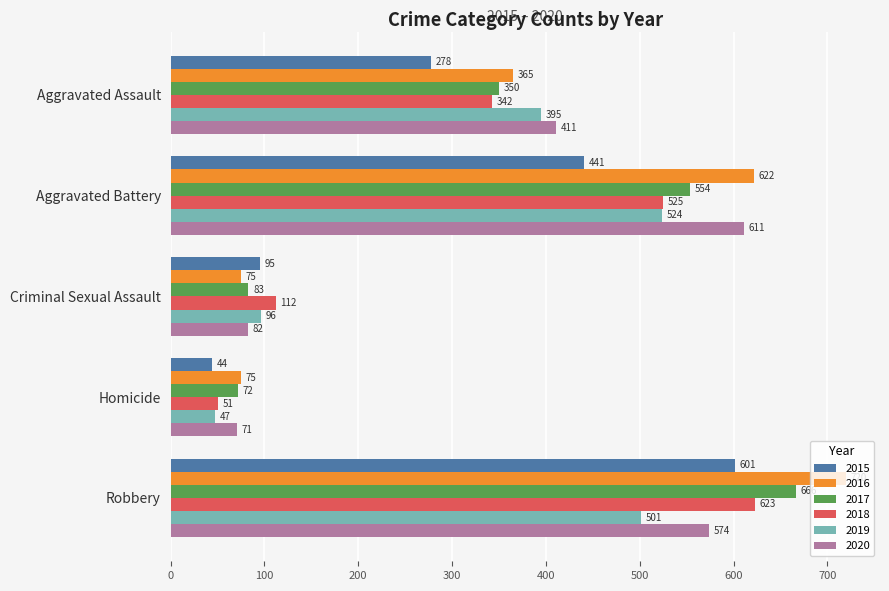

Is the value of 2018 at Robbery greater than the value of 2019 at Aggravated Assault?

Yes